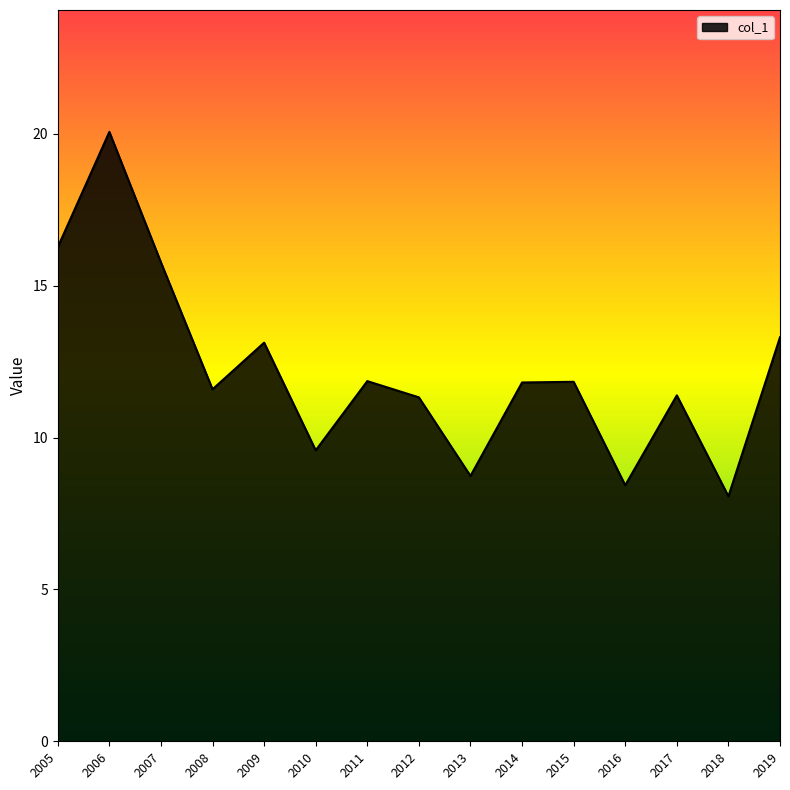

What is the average value?

12.2